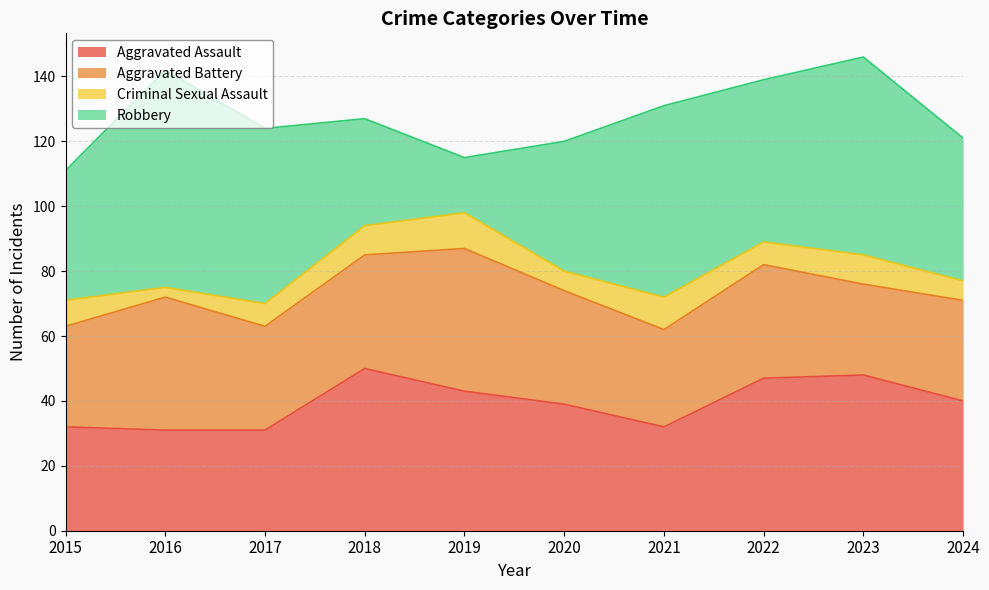

What is the greatest value displayed?

67